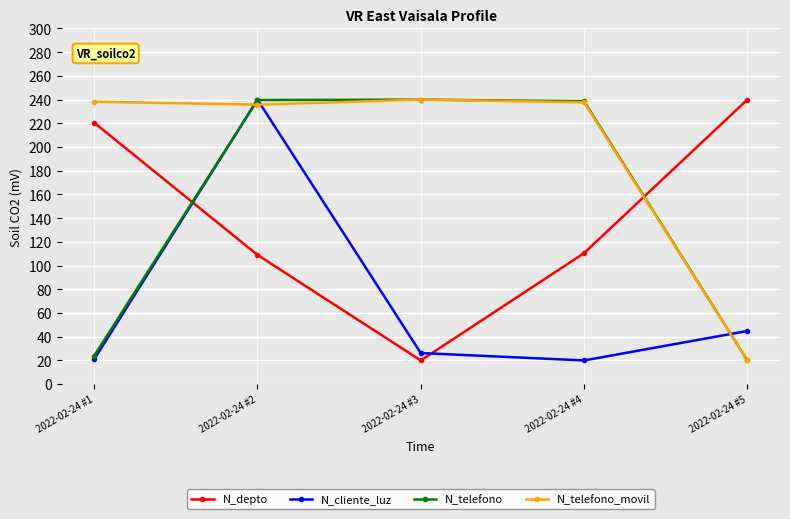

How many lines are shown in the chart?

4